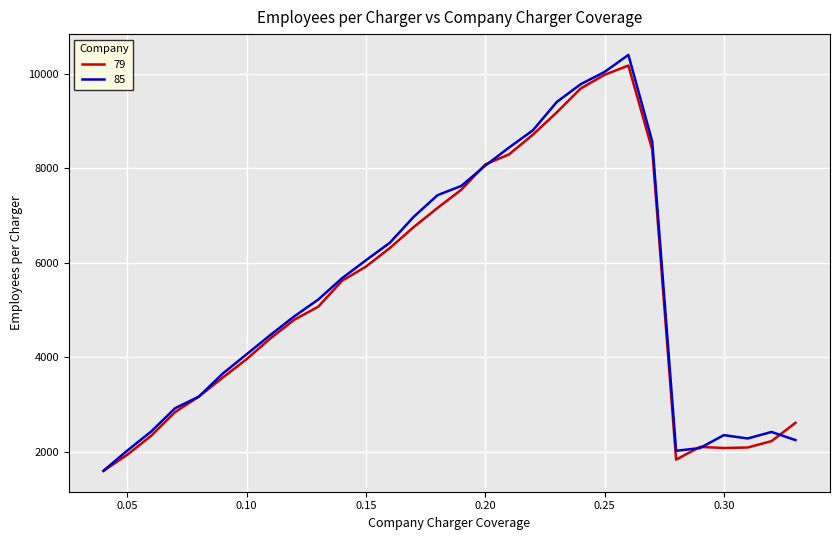

What is the minimum value shown in the chart?

1592.9